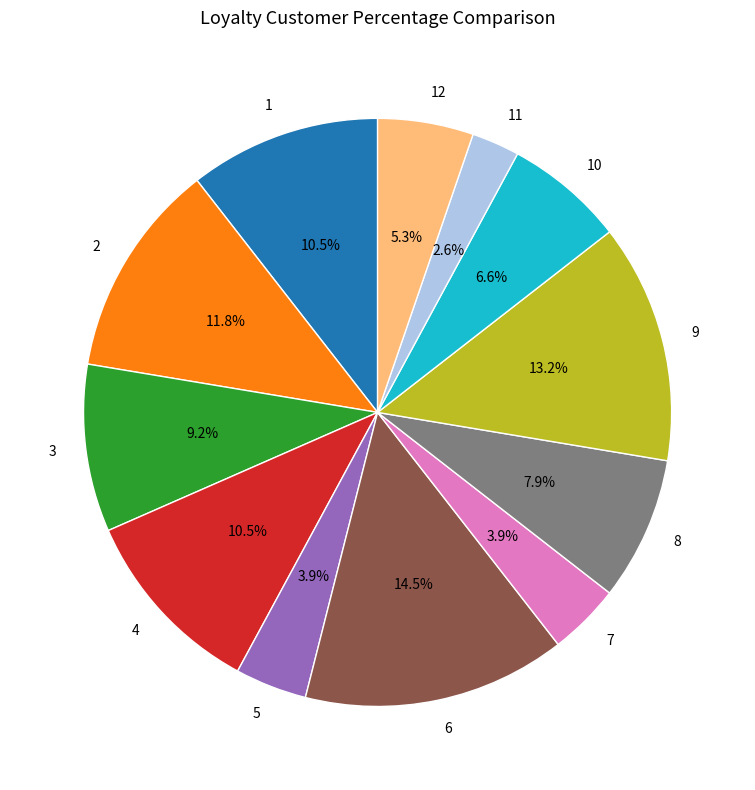

Which slice is the largest?

6